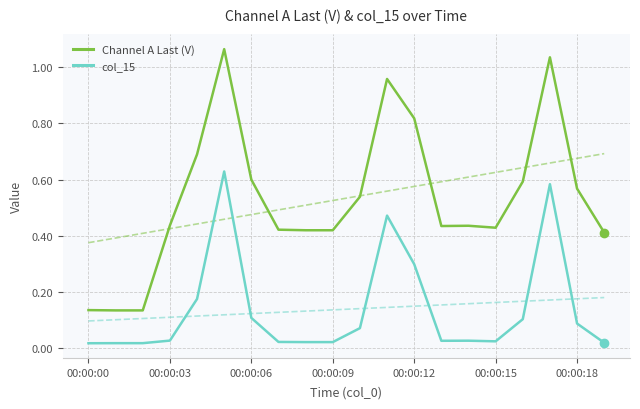

What is the spread (max minus min) of values at 16?

0.5